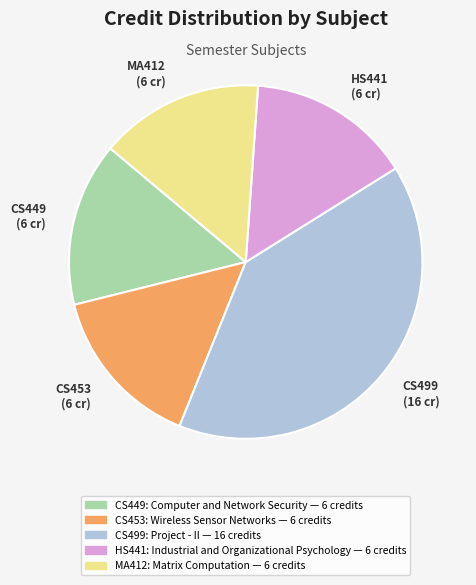

Does HS441: Industrial and Organizational Psychology account for over 50% of the chart?

No